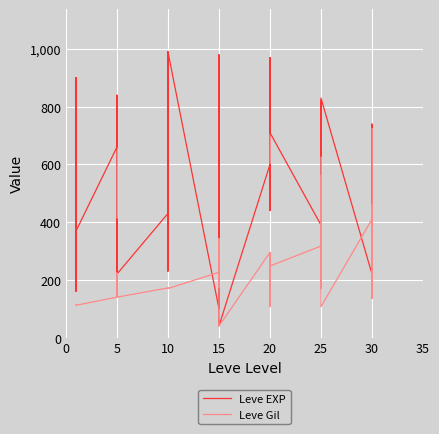

Does the chart display data point markers on the line(s)?

No